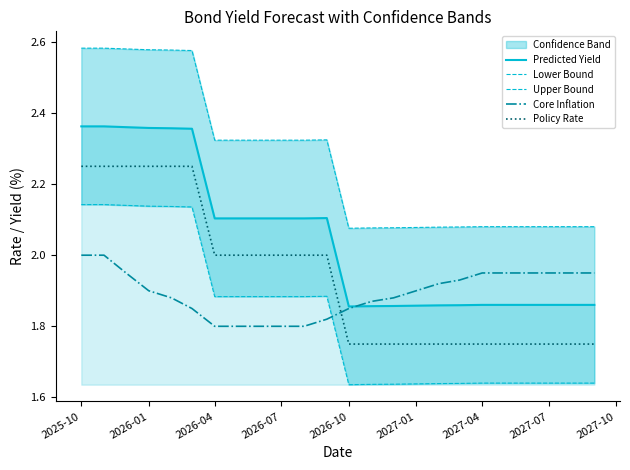

At which category is the sum across all series the highest?

2025-10